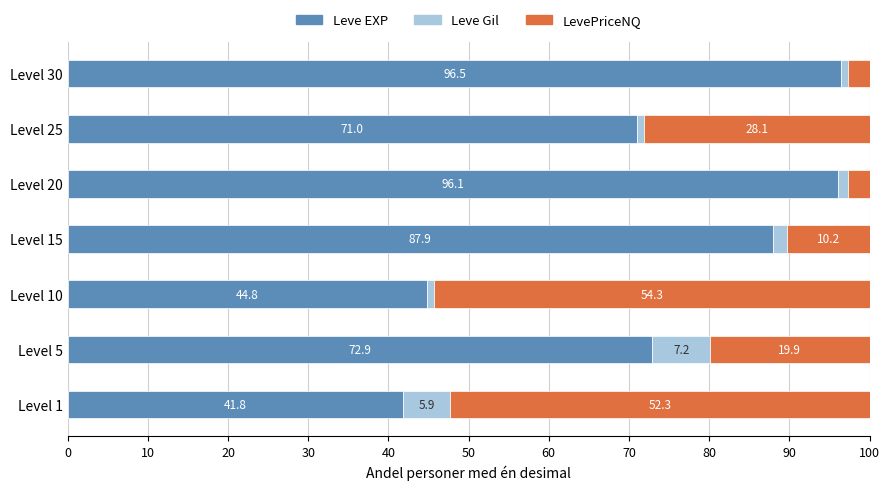

The Leve EXP series shows 72.9 at Level 5. True or false?

True